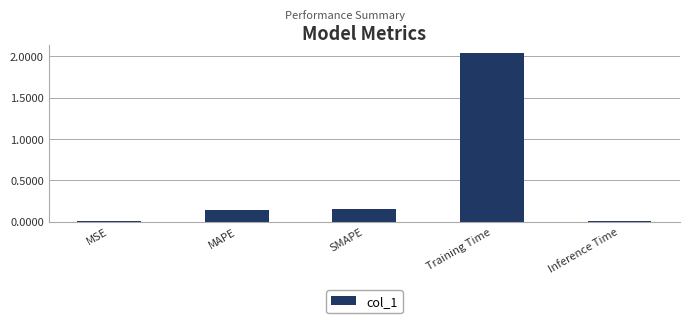

What is the label of the 2nd bar from the right?

Training Time